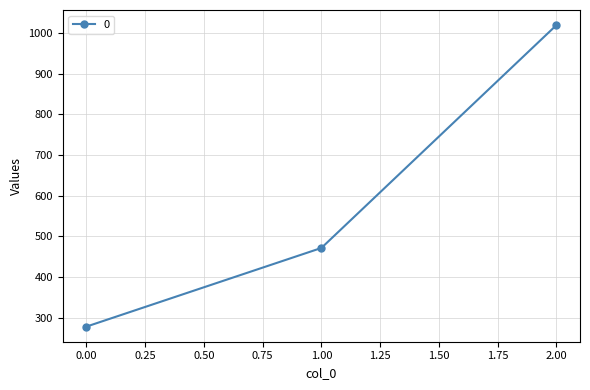

How many categories are shown in the chart?

3